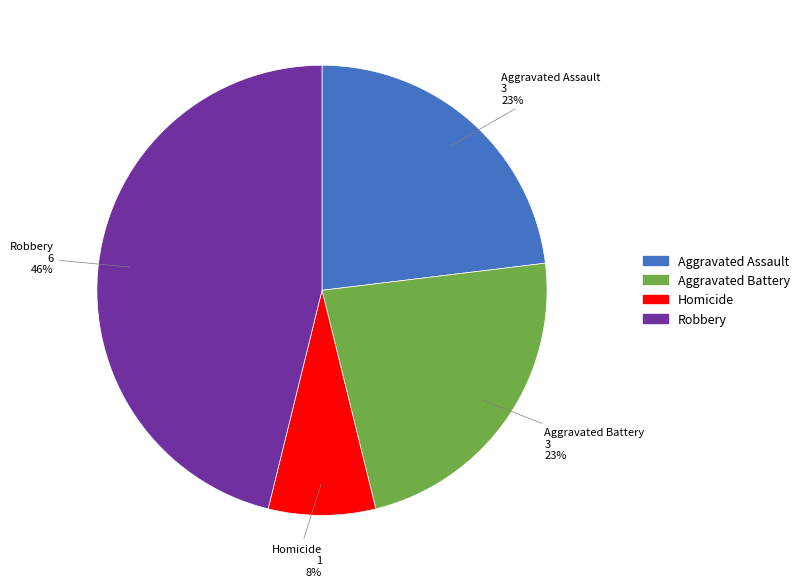

Does any single category account for the majority?

No